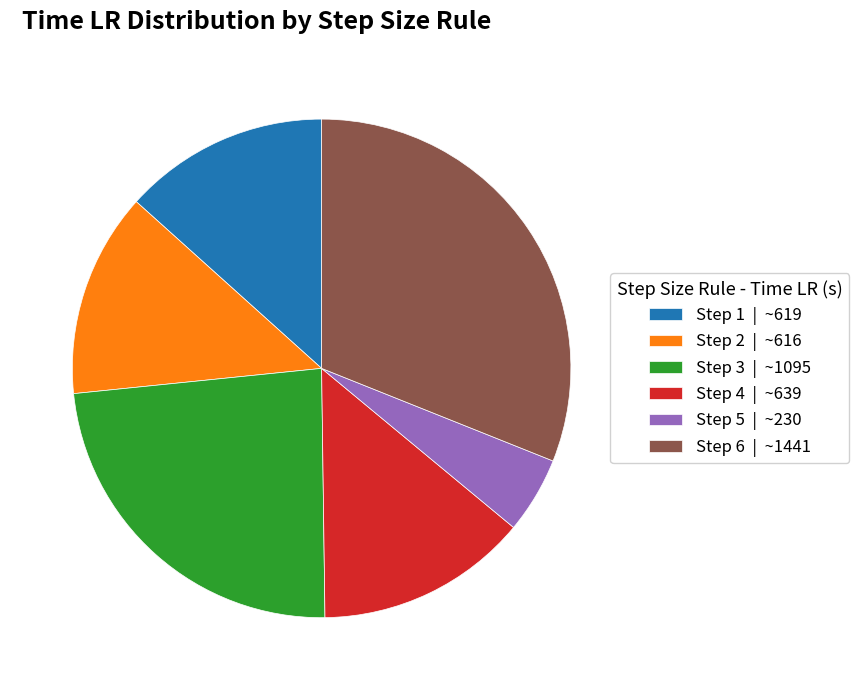

What is the ratio of the value at Step 4 | ~639 to the value at Step 1 | ~619?

1.0